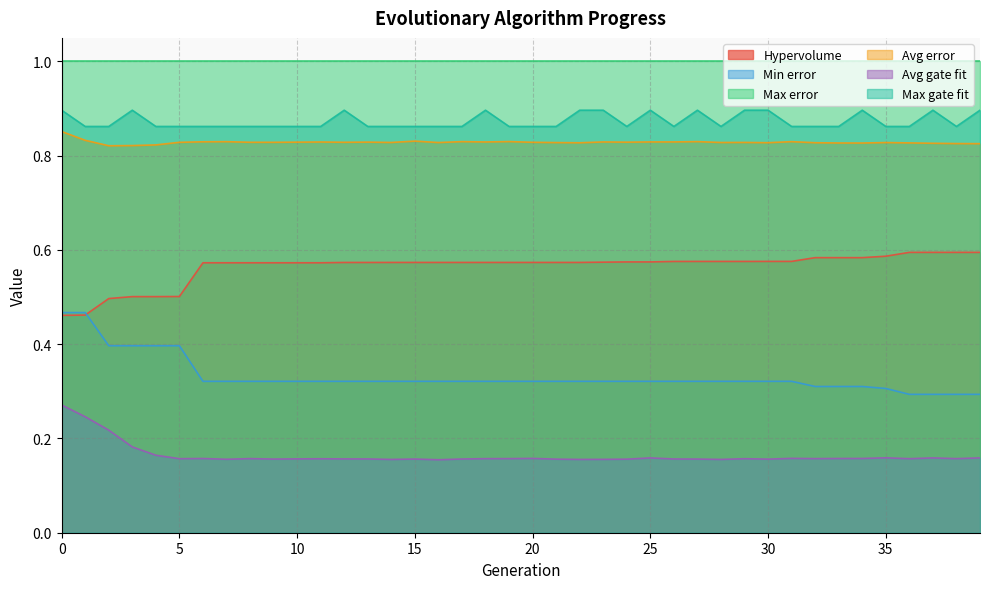

True or false: Min error and Max gate fit cross at least once.

False